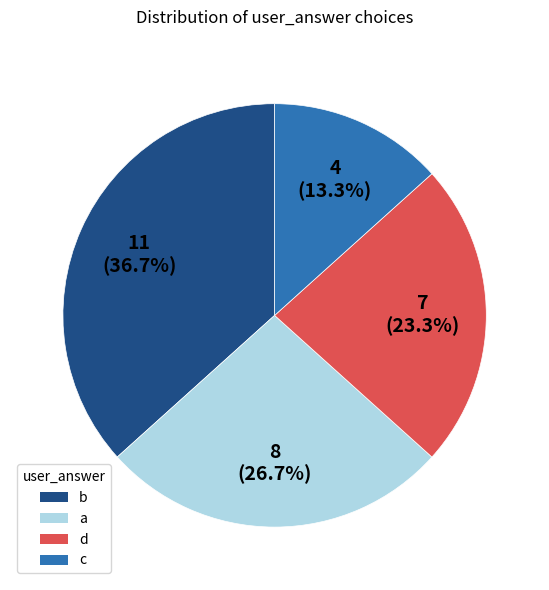

Does c represent more than half of the total?

No